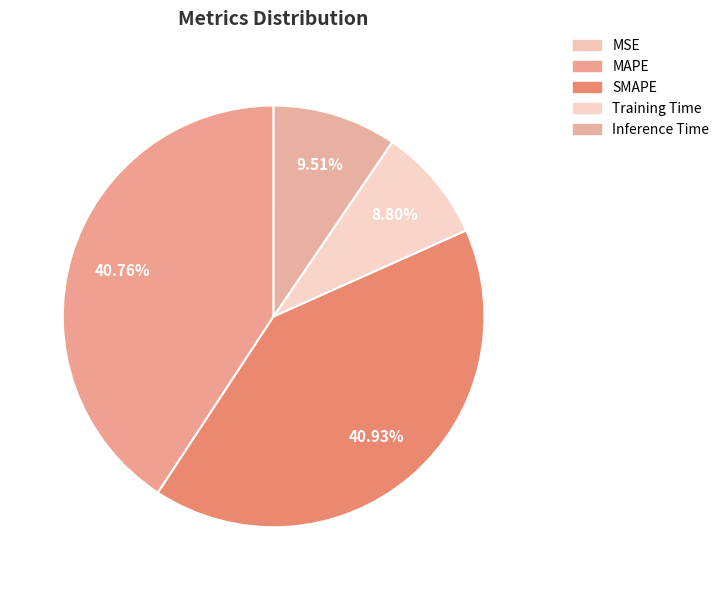

Count the number of slices in the pie.

5